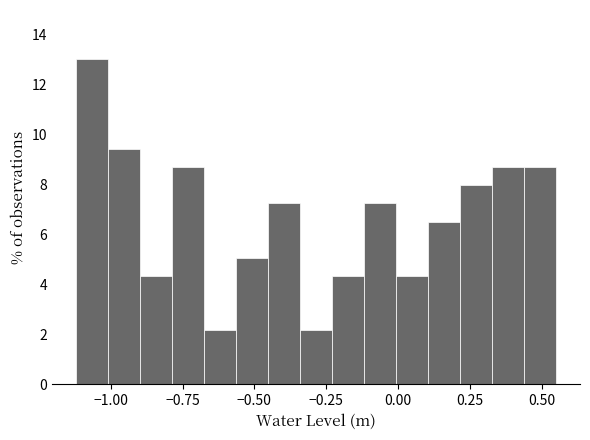

Read against the x-axis, roughly where is the centre of the tallest bar?

-1.05